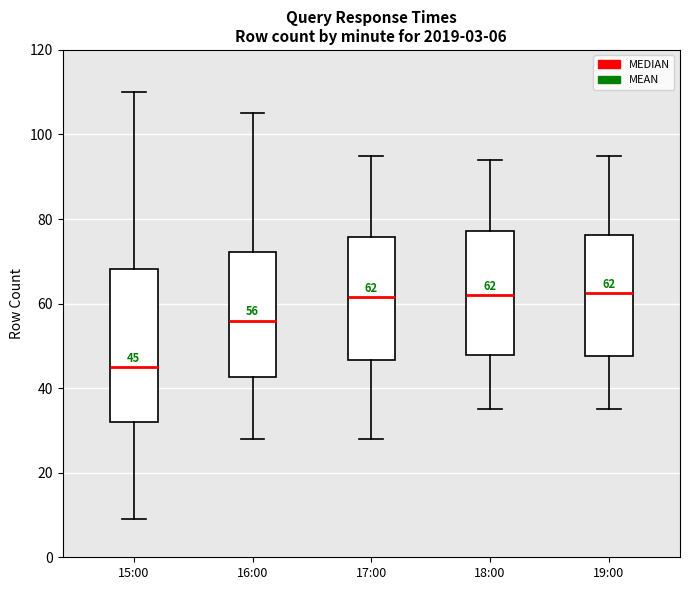

Which box is the tallest, from its lower edge to its upper edge?

15:00